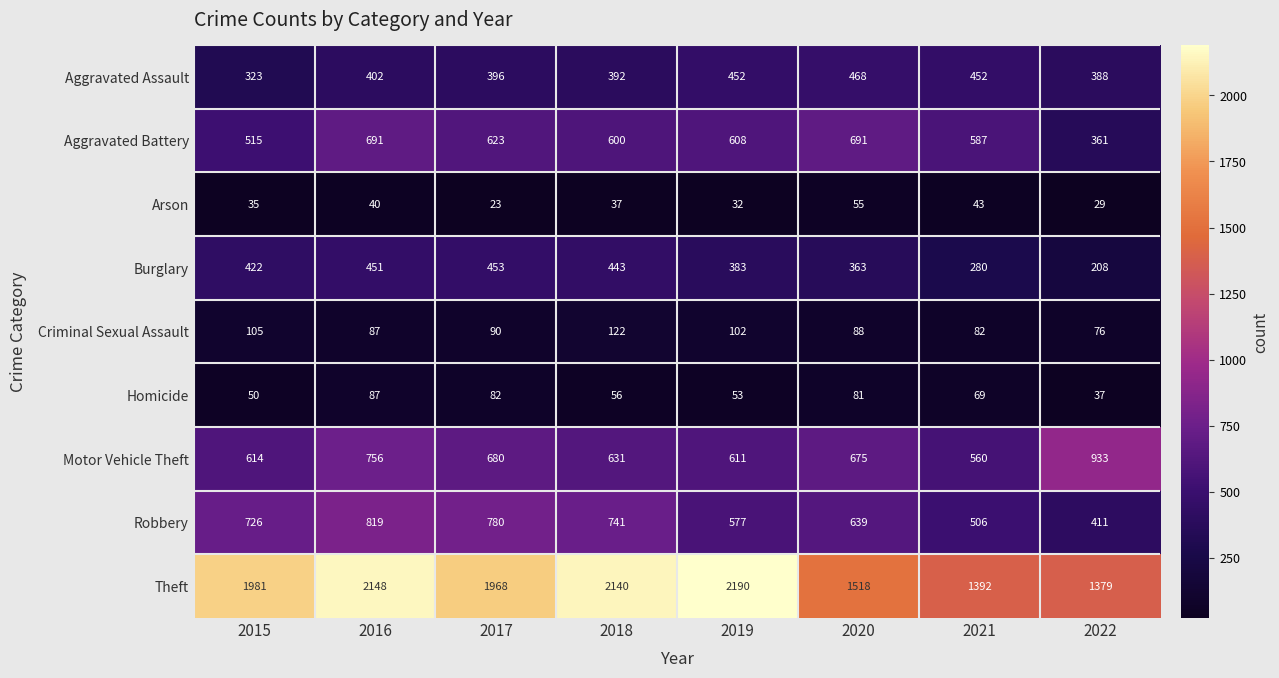

What is the average value of the Arson series?

37